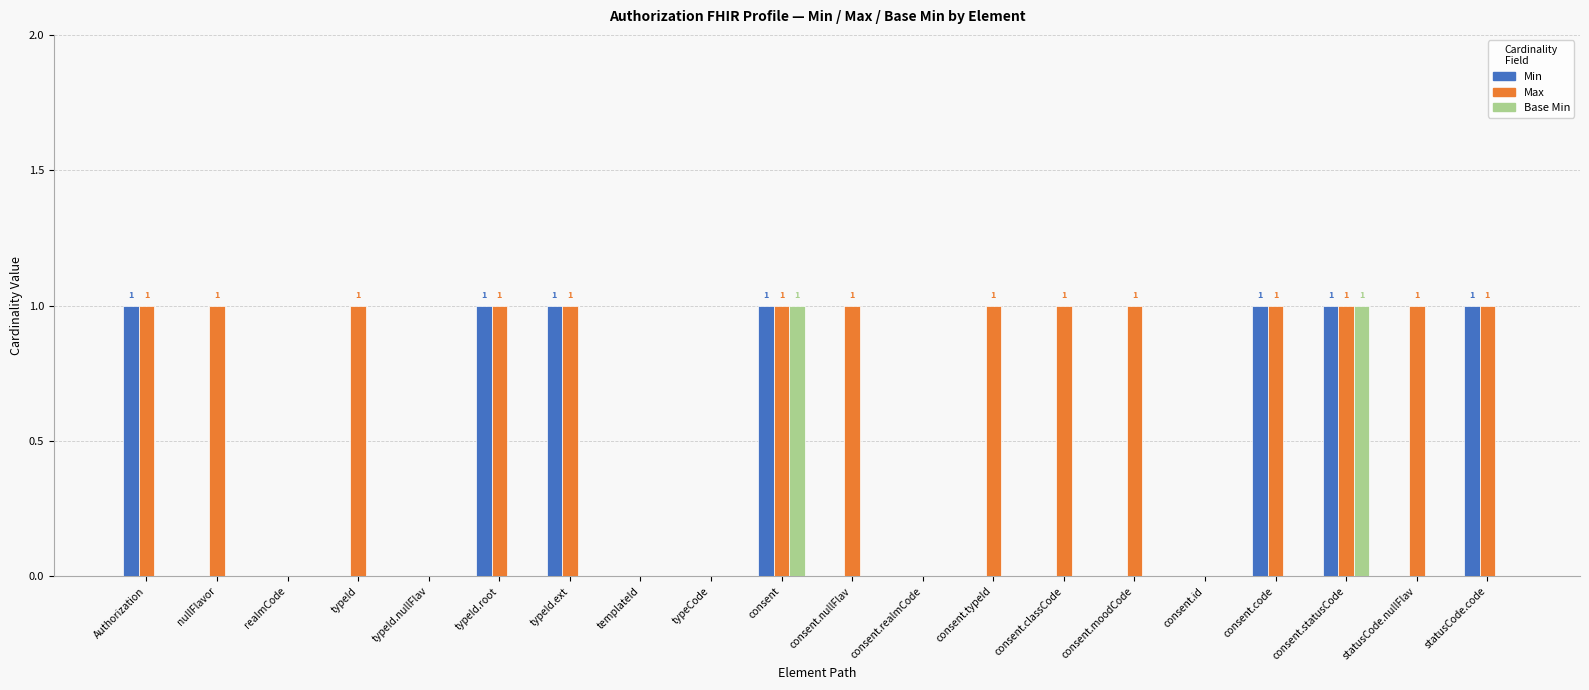

Is it true that Max equals 0 at consent.classCode?

False